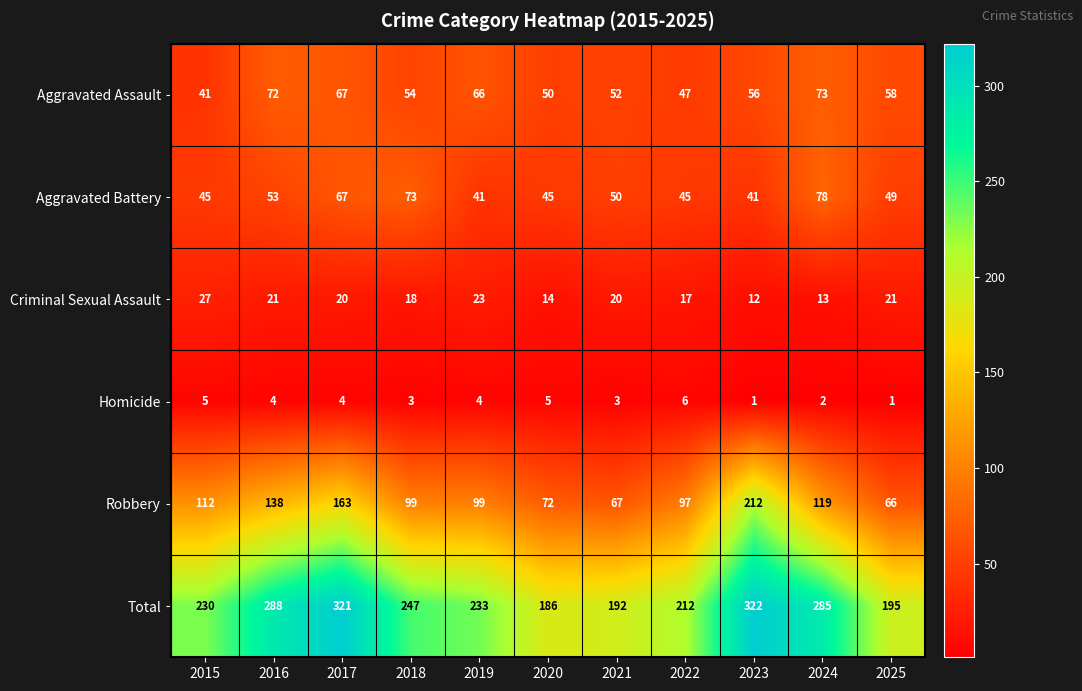

Where is Aggravated Battery nearest to the value 59?

2016